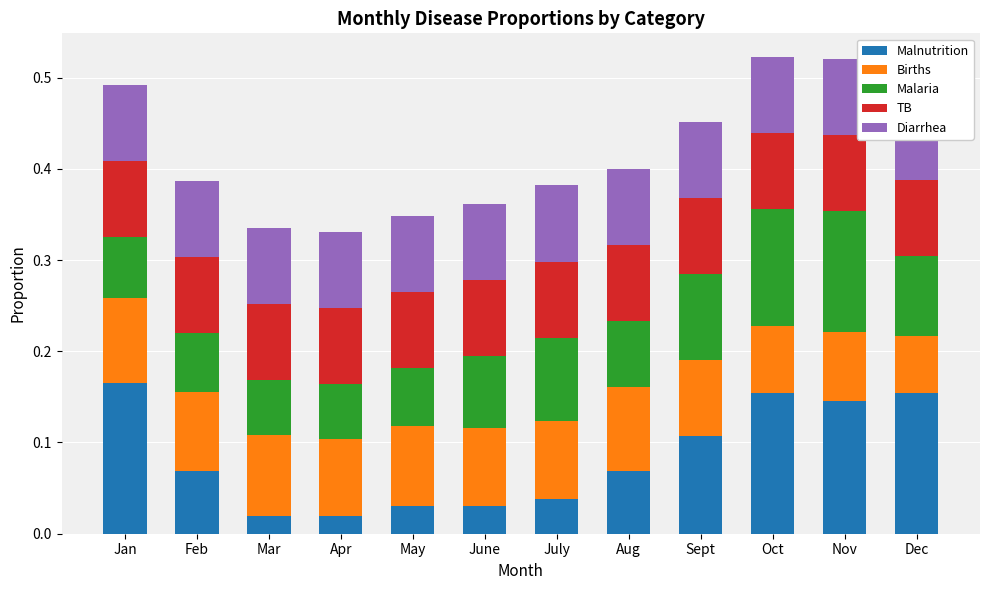

At how many categories does at least one series exceed 0?

12